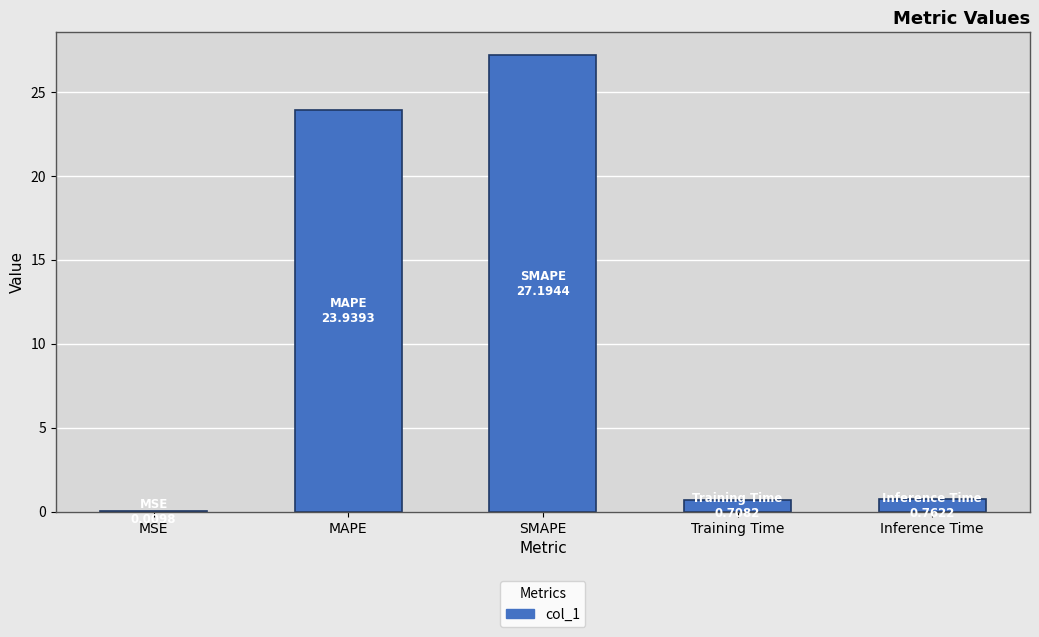

Which label corresponds to the largest value in the chart?

SMAPE